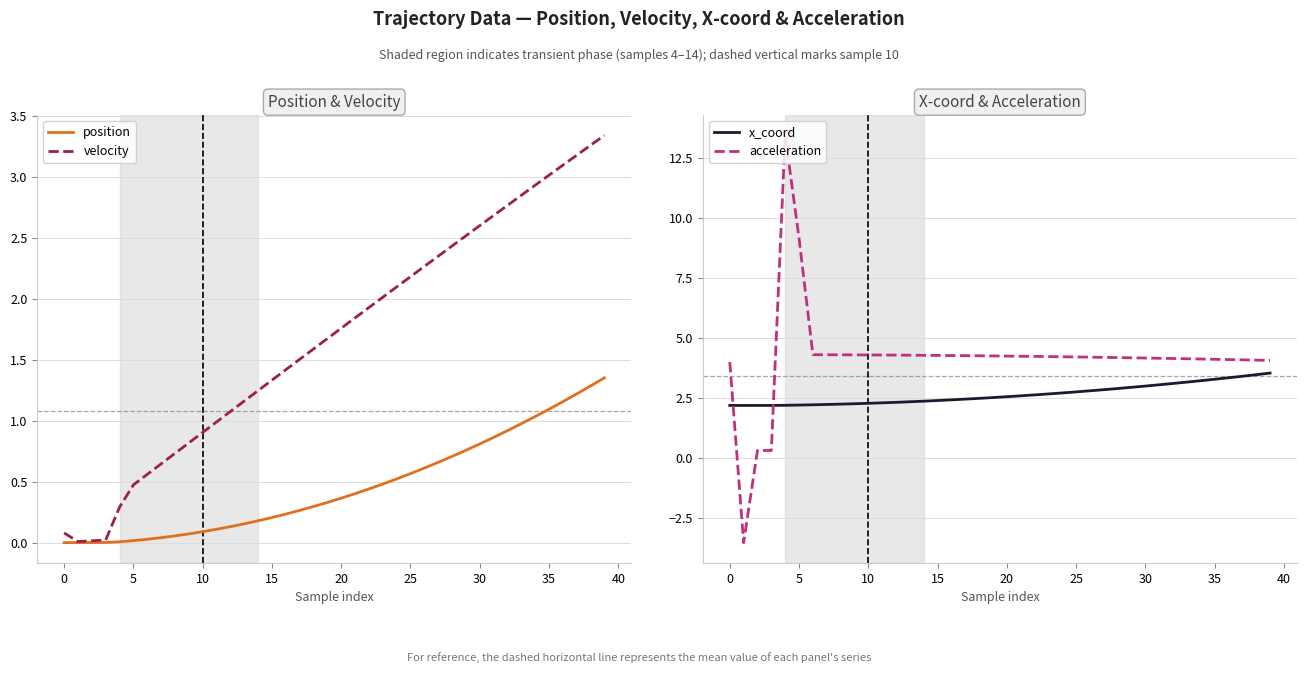

List the series in order of their overall mean, lowest first.

position, velocity, x_coord, acceleration